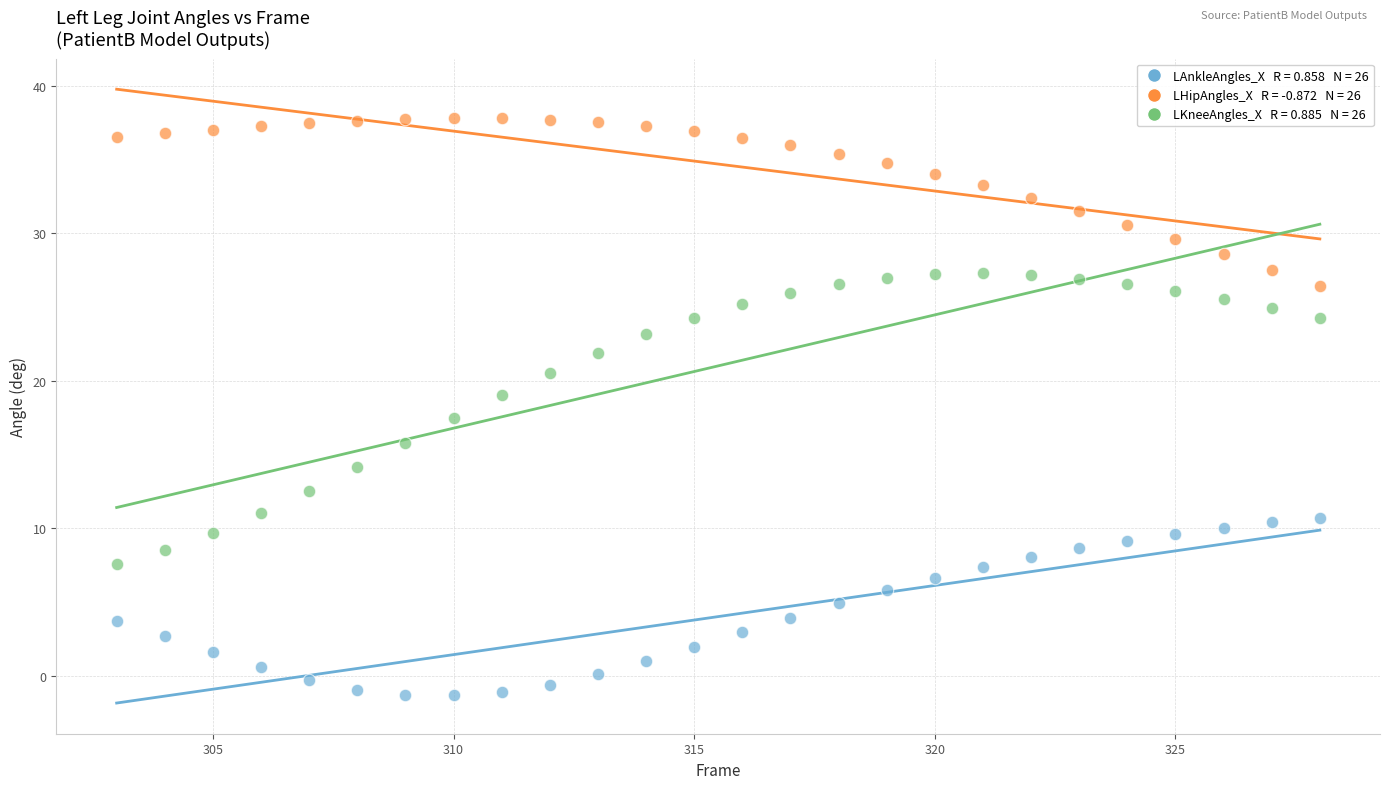

Across all data points, what is the range of Y values (max minus min)?

39.2